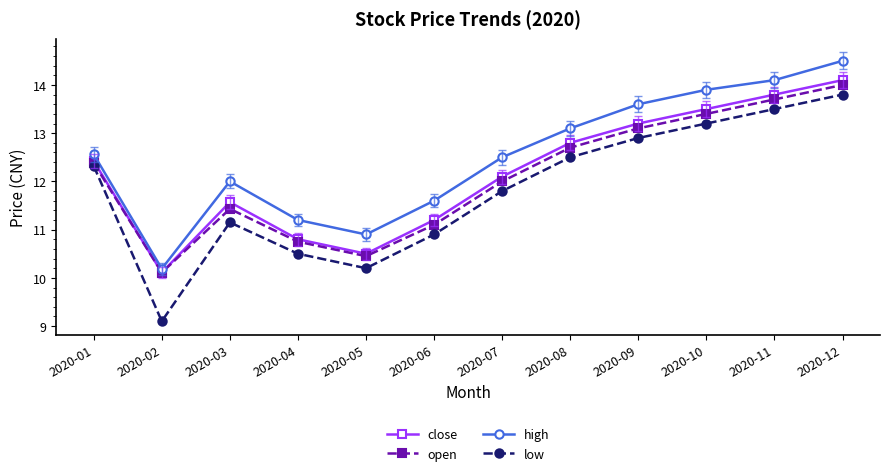

True or false: low has more than 2 points higher than both neighbors.

False